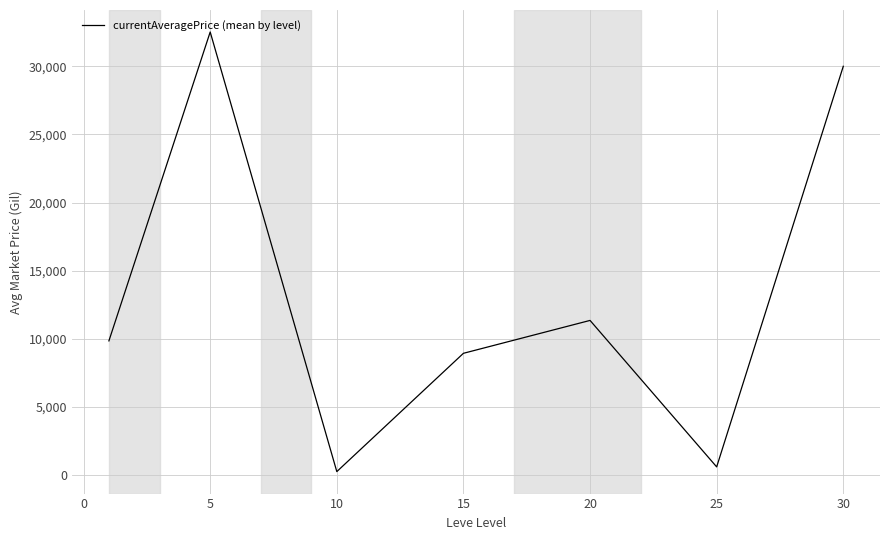

True or false: there are more than 2 points higher than both neighbors.

False